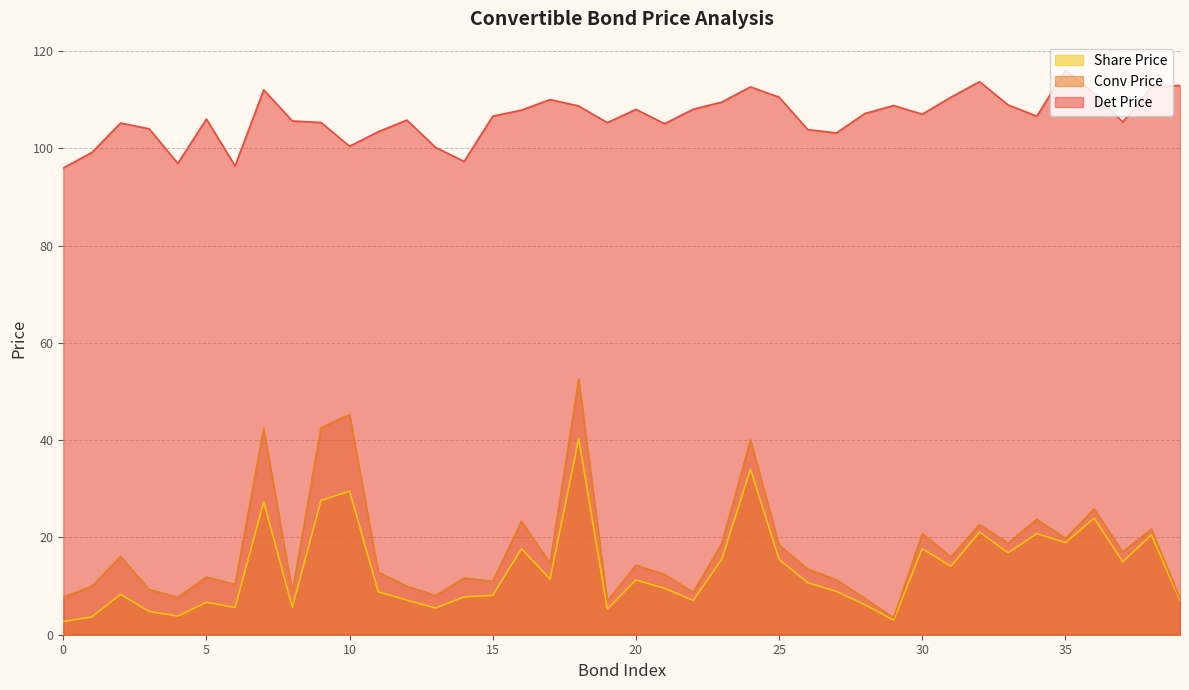

How many lines are shown in the chart?

3